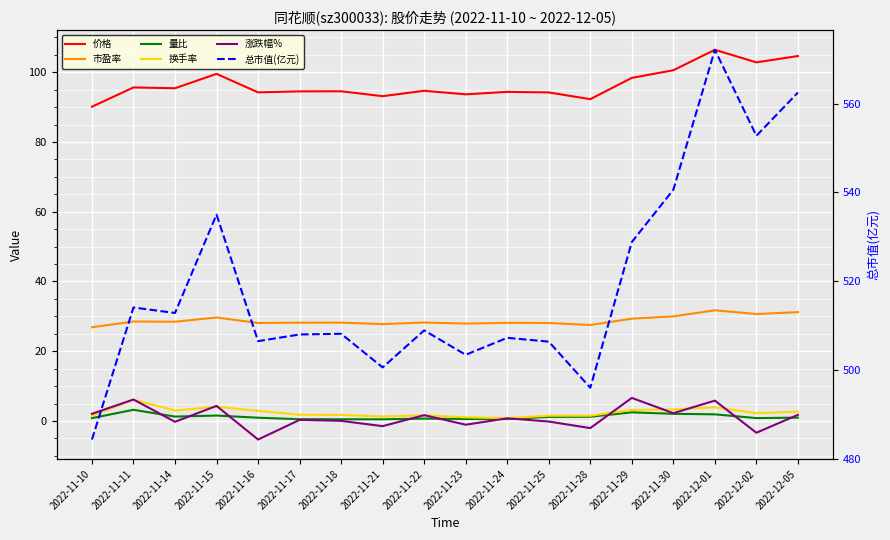

At 2022-12-02, list the series in order from largest to smallest.

总市值(亿元), 价格, 市盈率, 换手率, 量比, 涨跌幅%